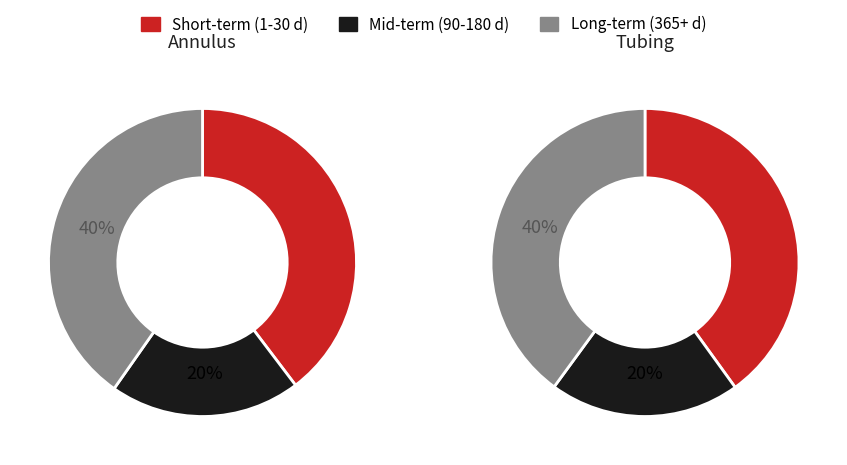

Is it true that 1 is 3% of the pie?

False